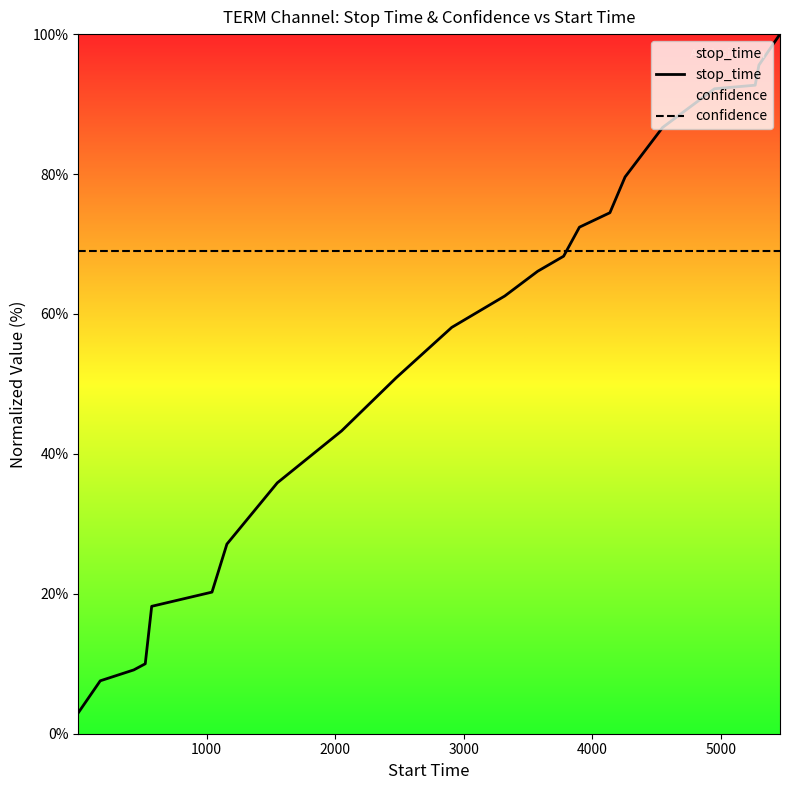

What is the lowest value of the confidence series?

68.9